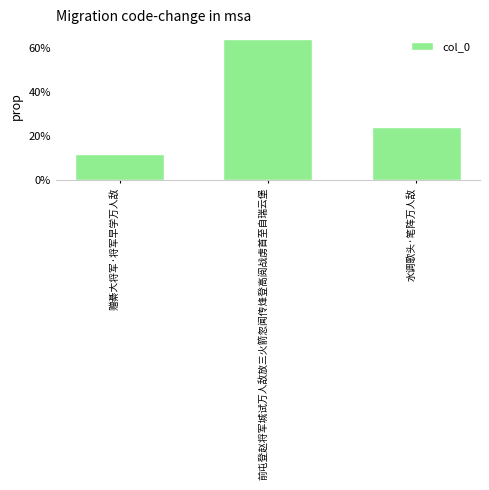

Is it true that the value at 前屯登赵将军城试万人敌放三火箭忽闻传烽登高阅战虏首至自瑞云堡 is 0.6?

True